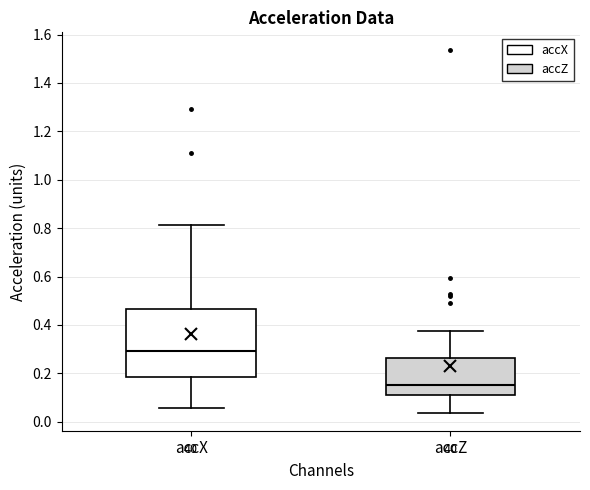

Reading left to right, transcribe this box plot: for each box, give where its median line is, the range the box spans, and where its two whiskers end, as read against the y-axis. The values are not printed on the chart, so give them approximately, as read against the axis.

accX: median 0.30, box 0.18 to 0.46, whiskers 0.06 to 0.82
accZ: median 0.16, box 0.12 to 0.26, whiskers 0.04 to 0.38